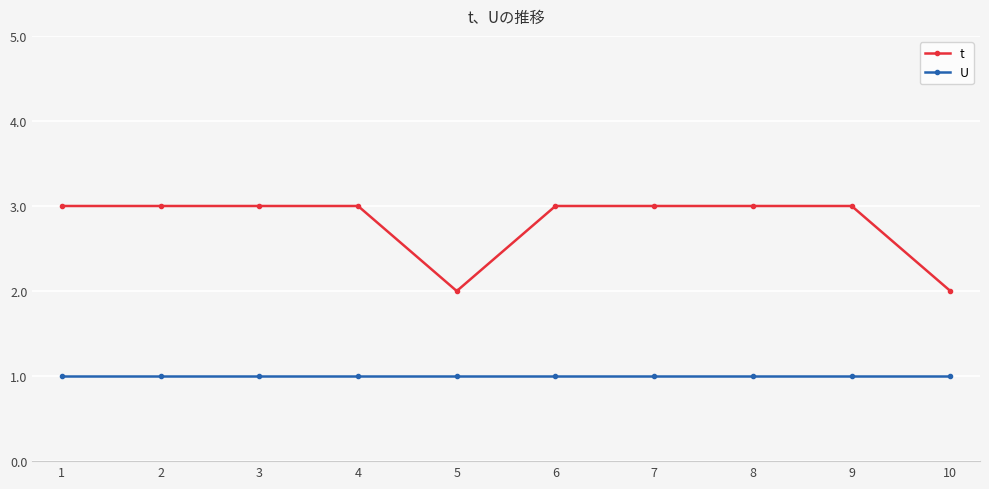

Rank the series at 9 from highest to lowest value.

t, U